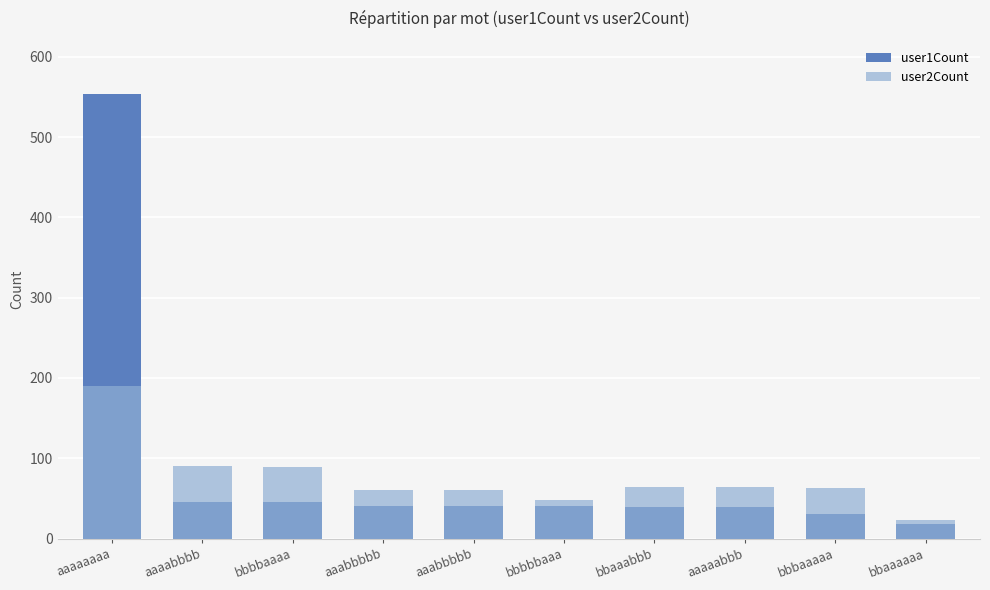

At which label is user2Count closest to 106?

aaaabbbb